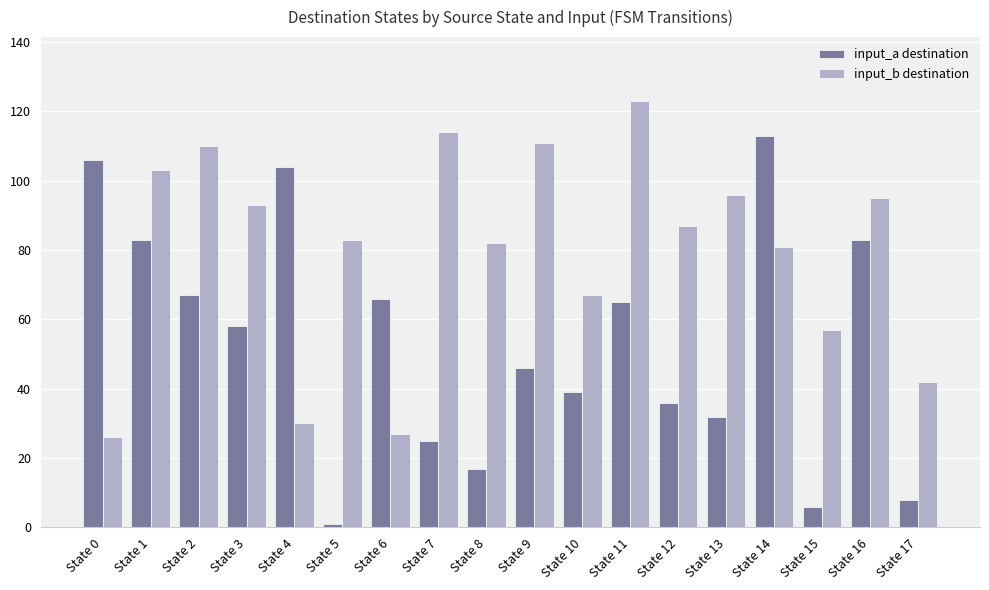

How many categories are shown in the chart?

18